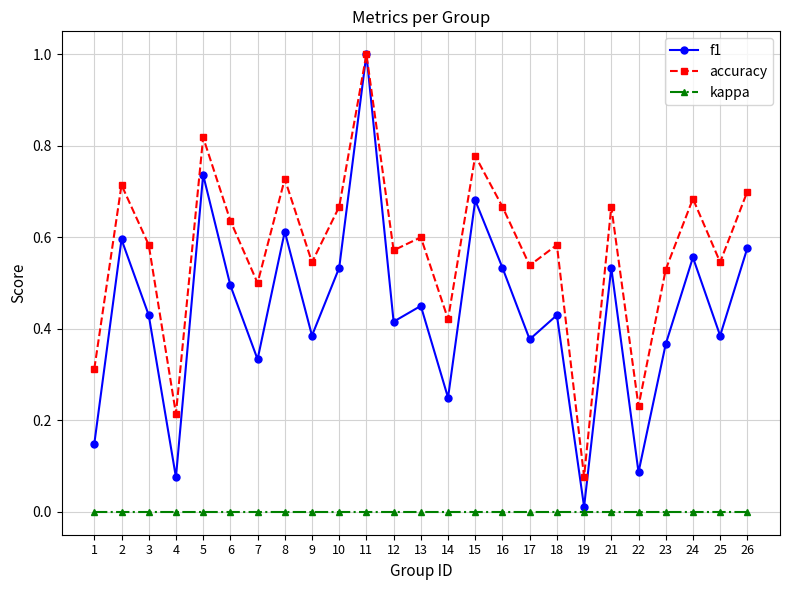

Which series has the largest range (max minus min)?

f1